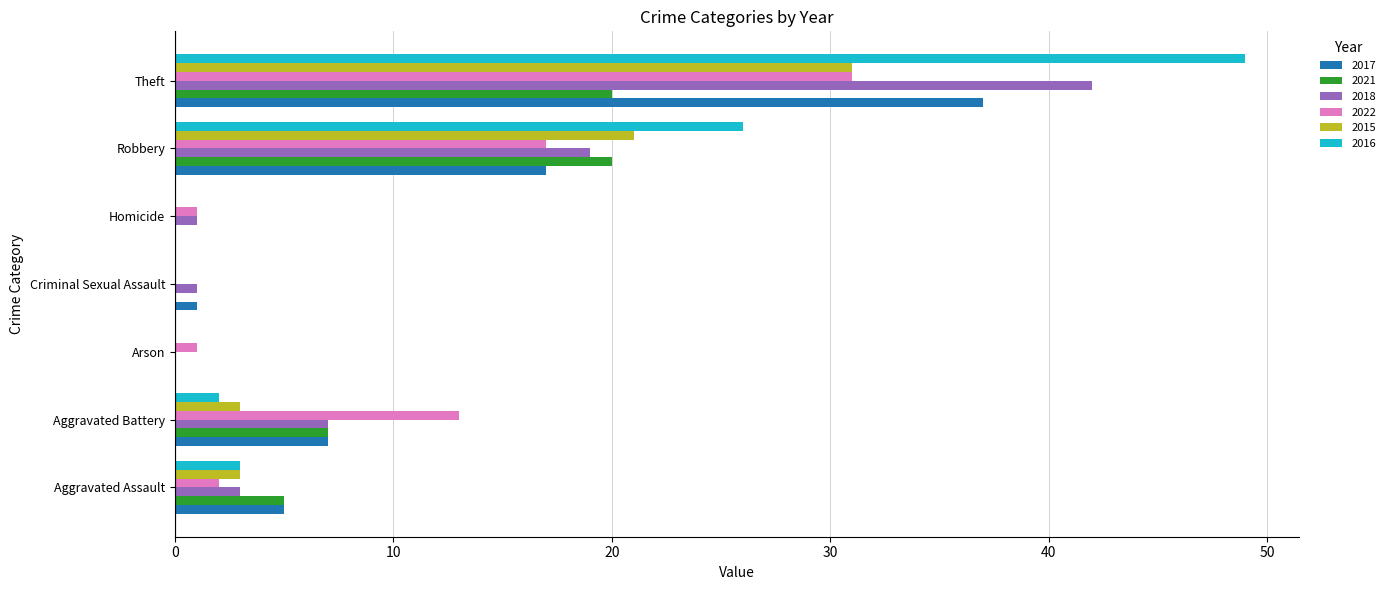

The 2022 series shows 8 at Aggravated Battery. True or false?

False